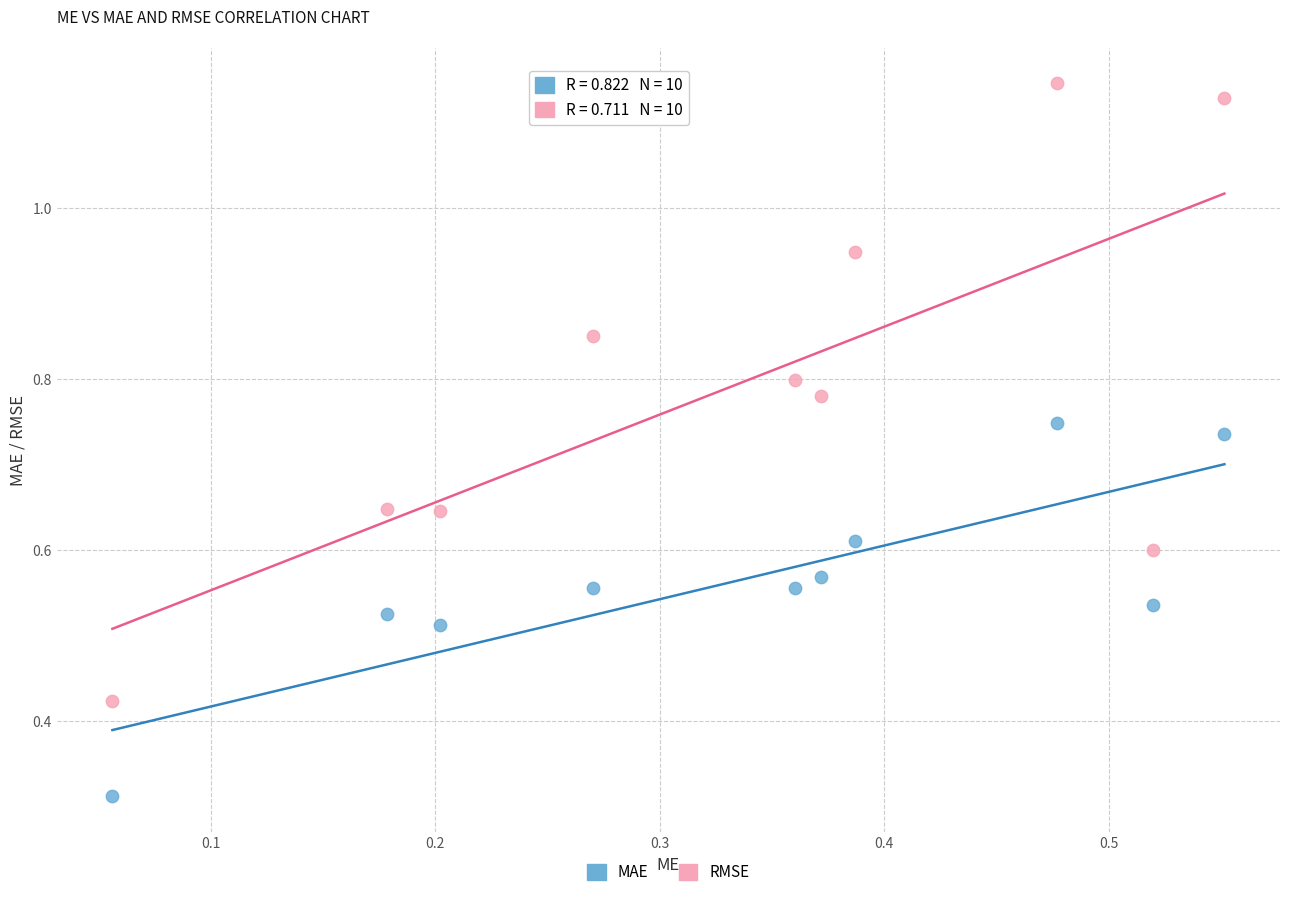

Which series has the largest Y range (max minus min)?

RMSE